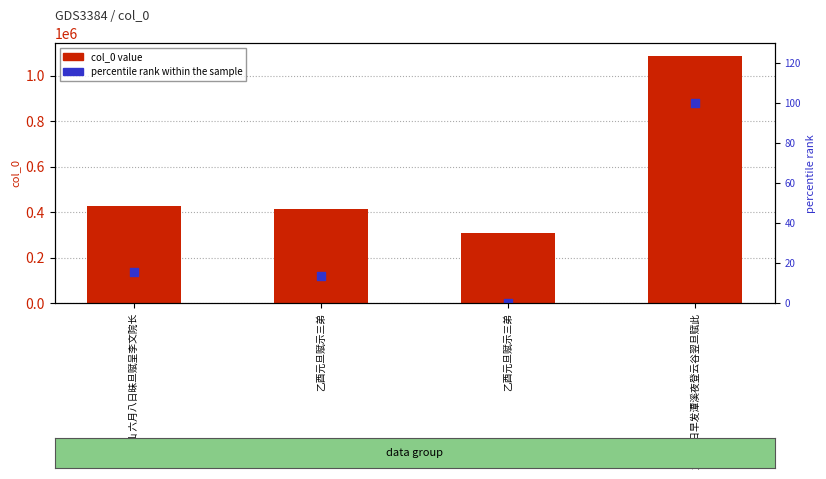

Which series has the largest total across all categories?

col_0 value